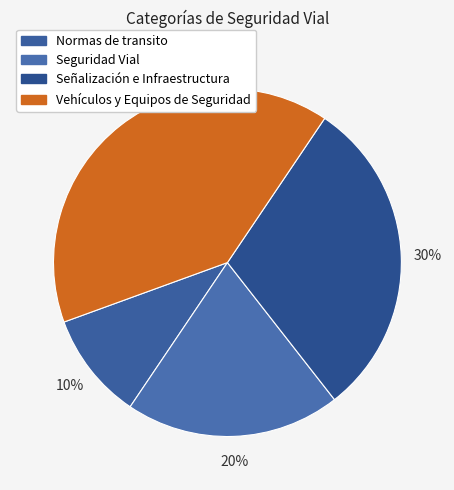

How many slices are in this pie chart?

4